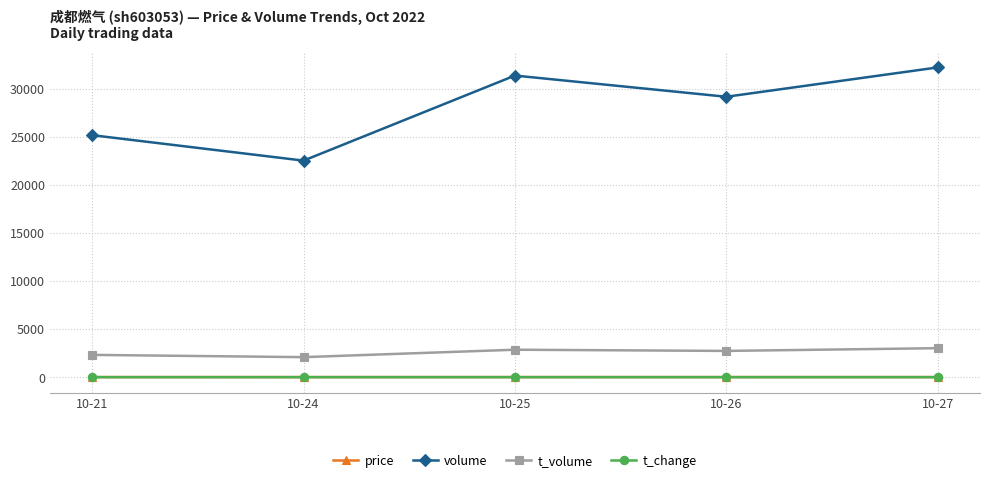

True or false: volume has a value of 31396.0 at 10-25.

True